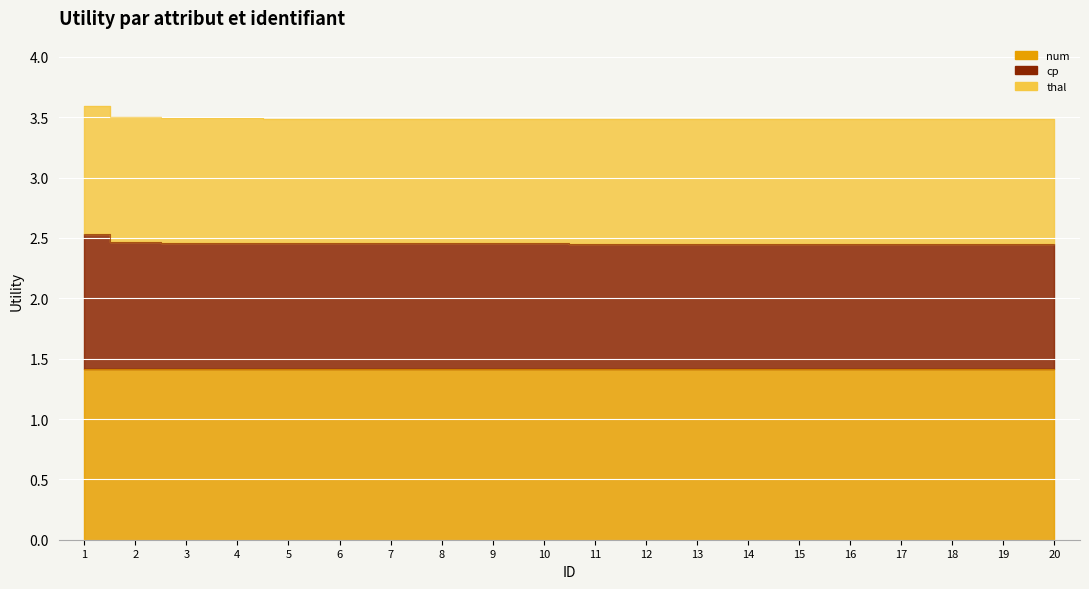

True or false: cp has a value of 2.5 at 10.

True